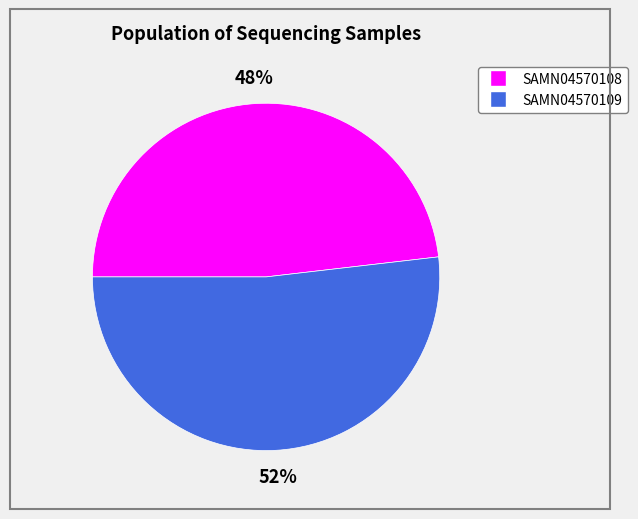

Does SAMN04570109 account for over 50% of the chart?

Yes